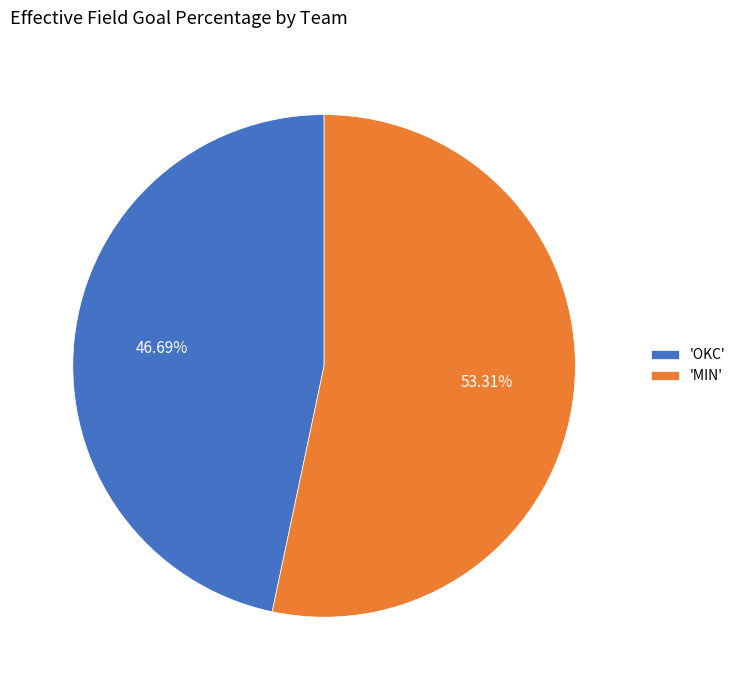

To the nearest percent, what is the average slice percentage?

50%